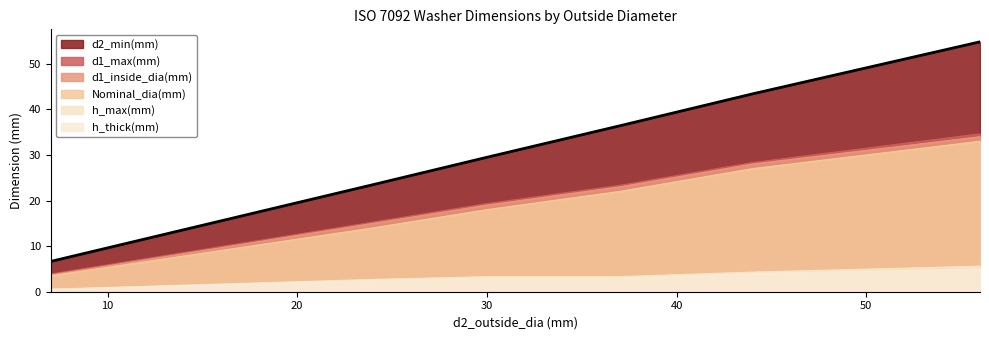

At which category is the sum across all series the highest?

56